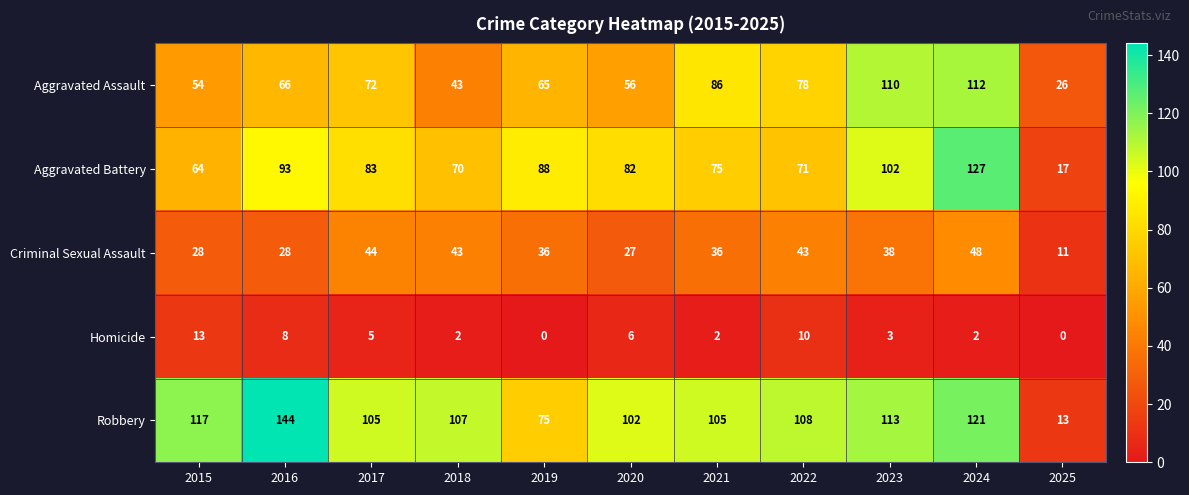

Between 2019 and 2020, which series saw the biggest shift?

Robbery